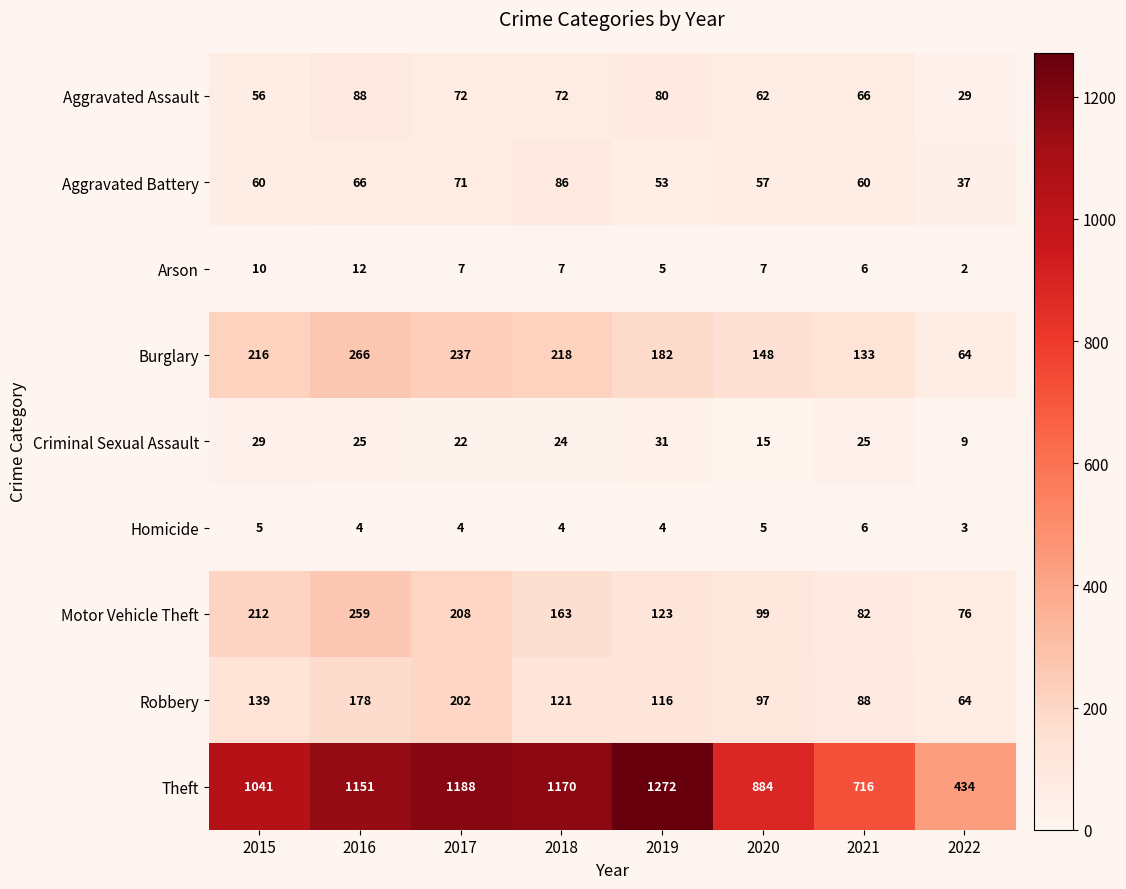

The value of Aggravated Assault at 2019 is 80. True or false?

True